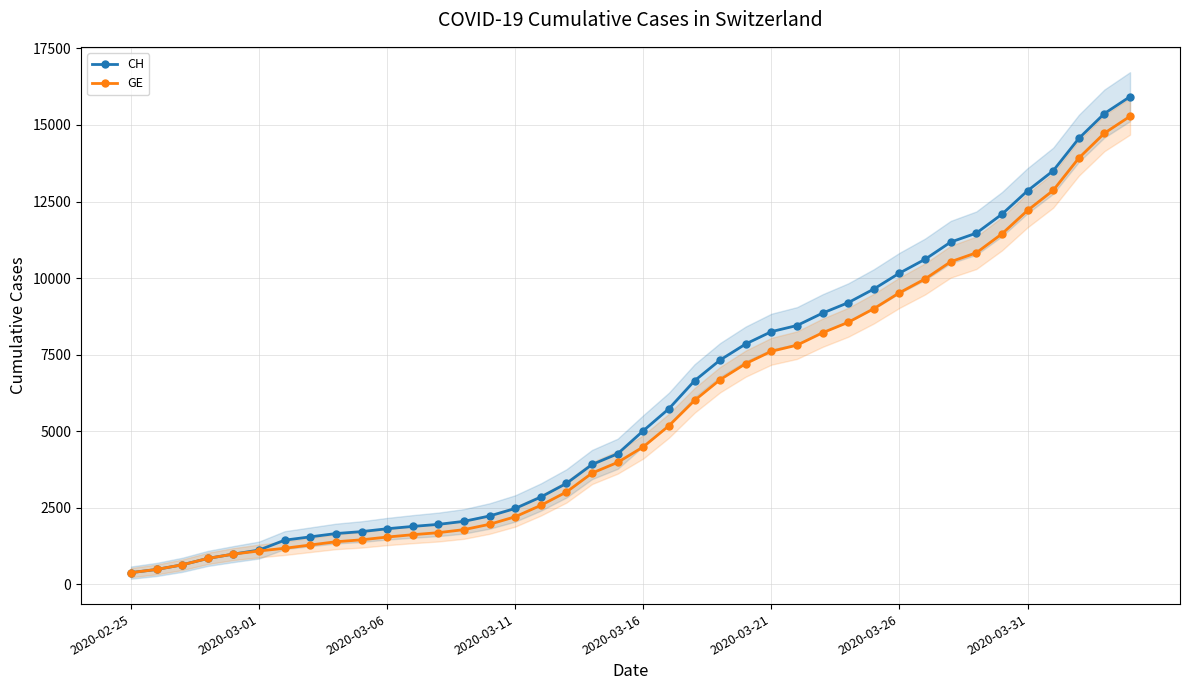

At how many categories does at least one series exceed 3851?

22